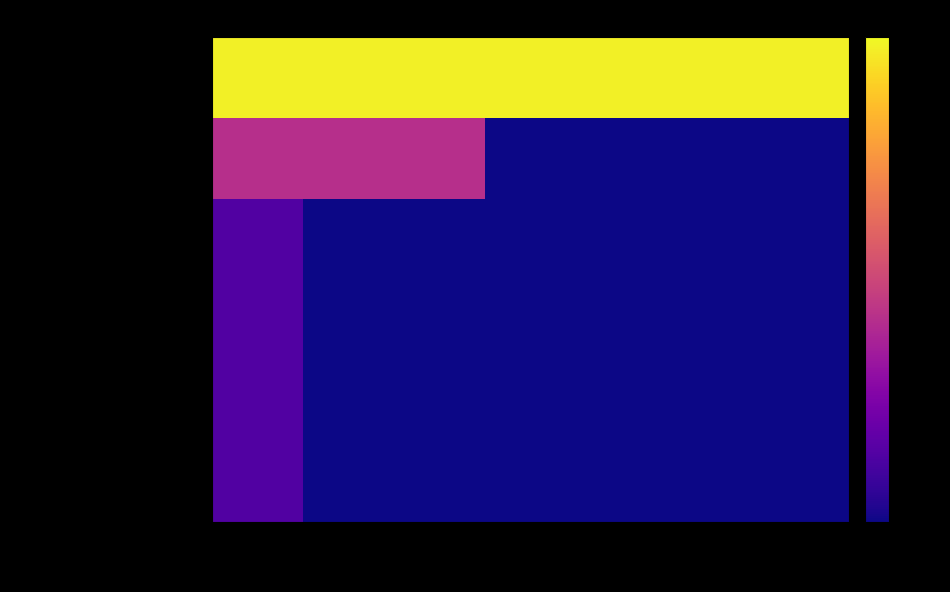

List the series in order of their peak value, lowest first.

regional, city, regional (groups of states), county, state, national